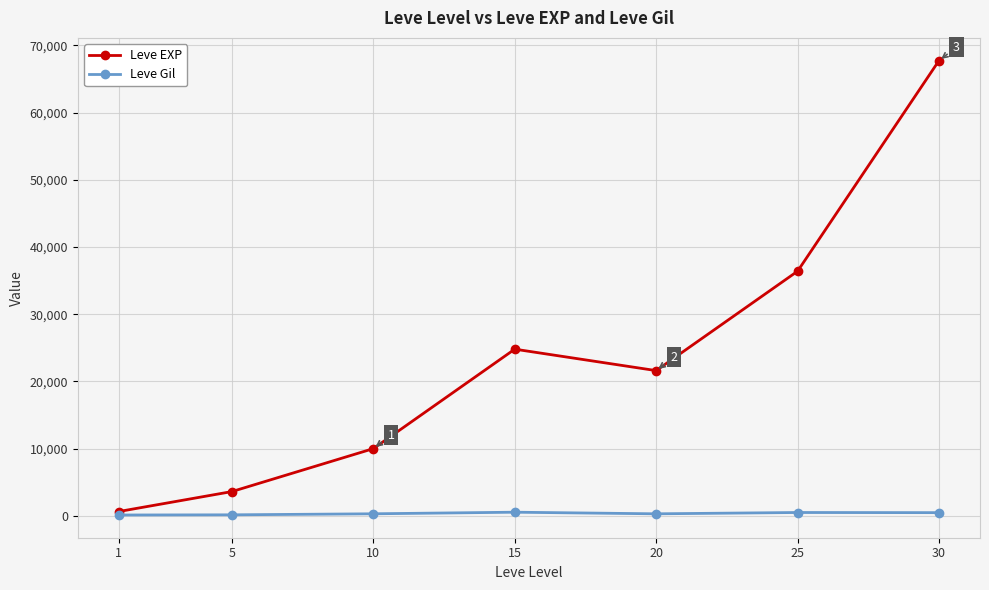

Is it true that Leve Gil equals 139 at 5?

True